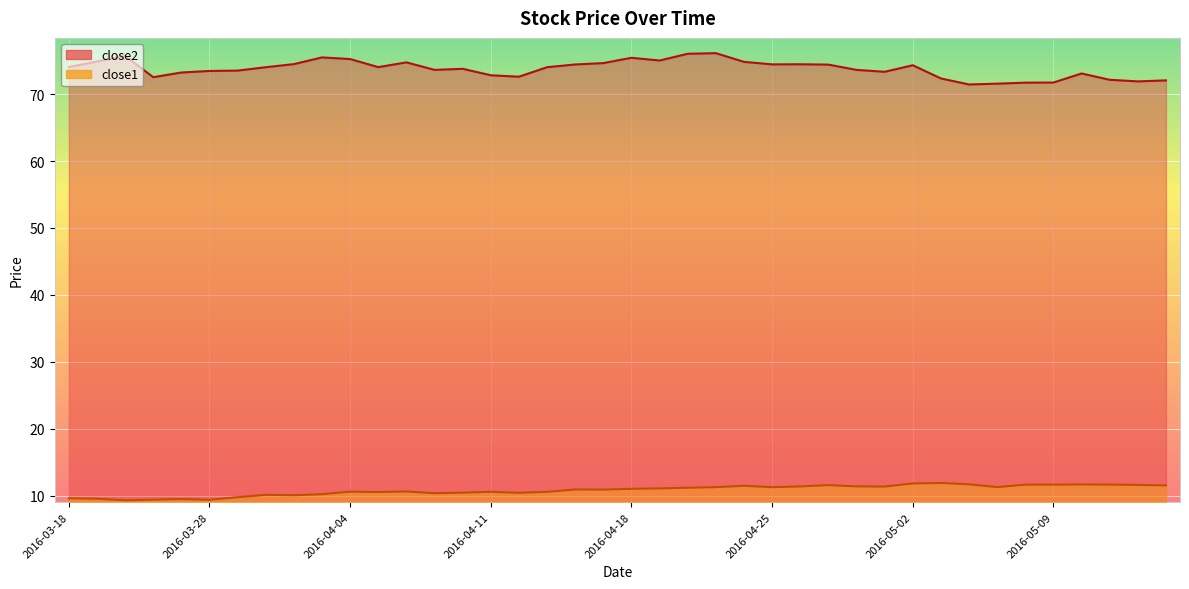

What value does the close1 series have at 2016-05-13?

11.5